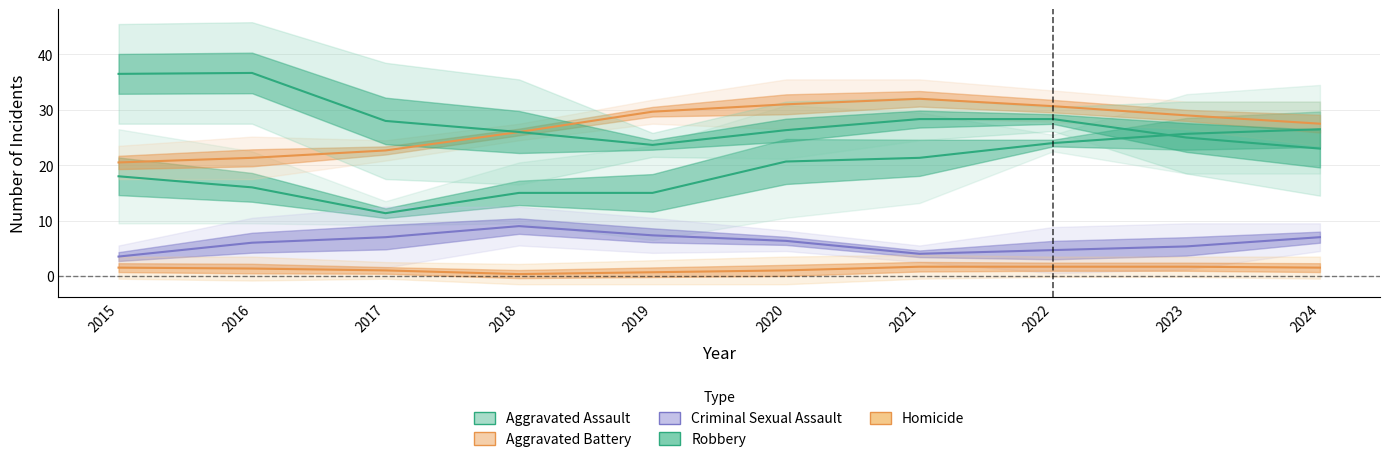

Between 2018 and 2021, which is larger?

2021